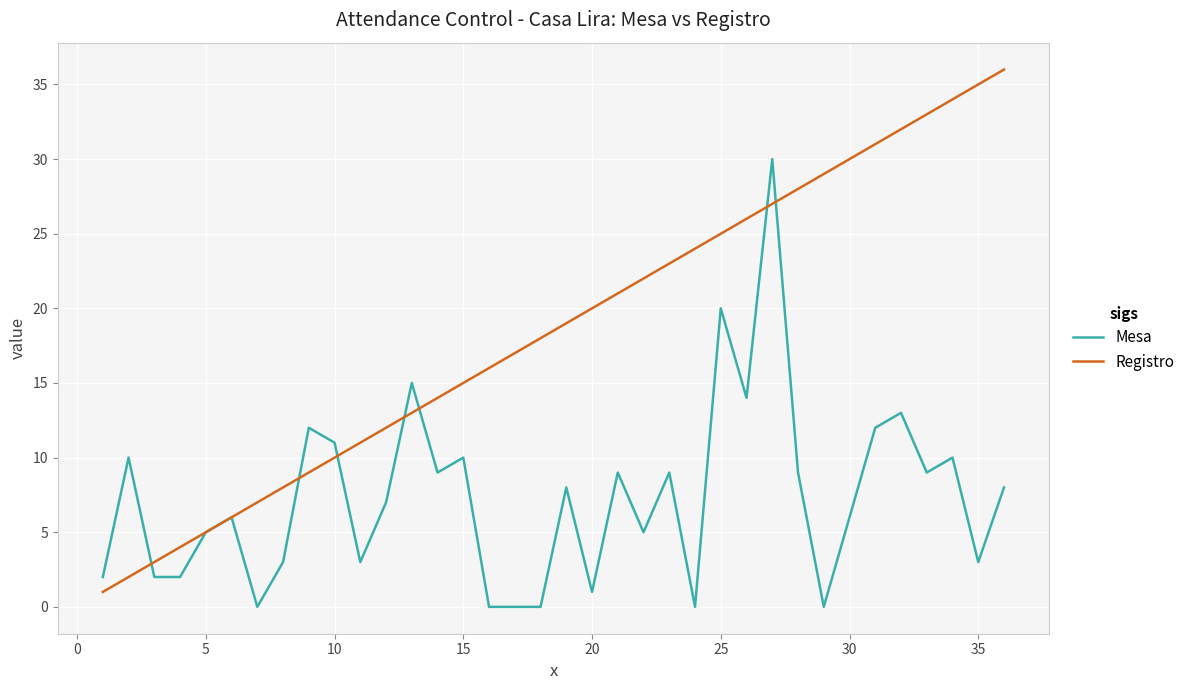

What is the maximum value for Mesa?

30